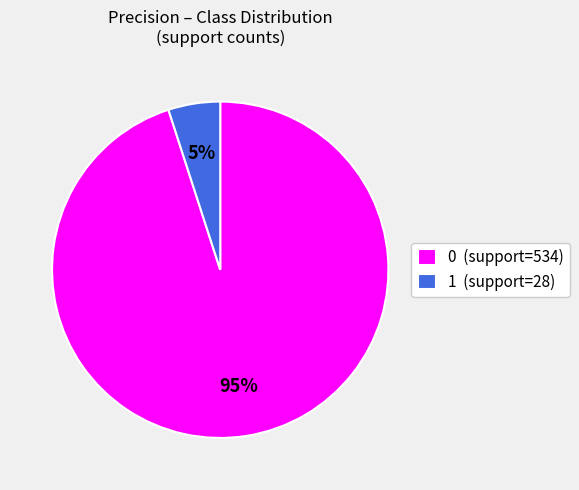

True or false: 0 (support=534) accounts for 95% of the total.

True